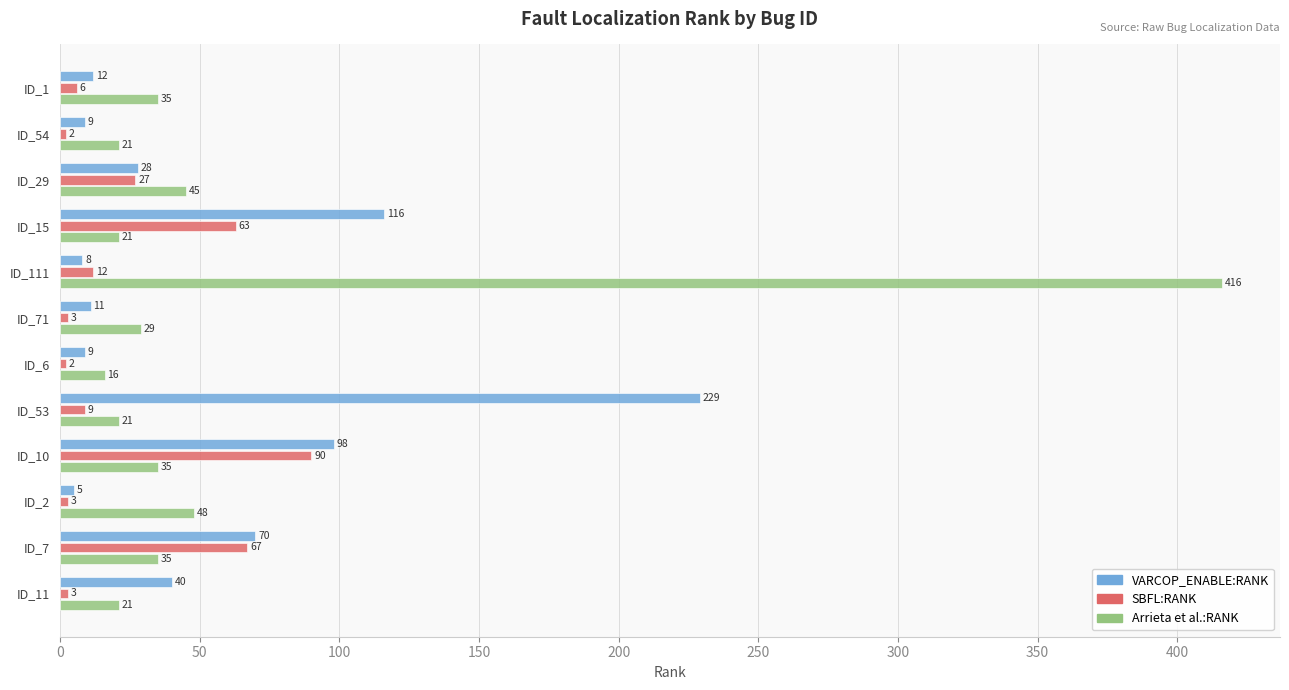

What is the maximum value shown in the chart?

416